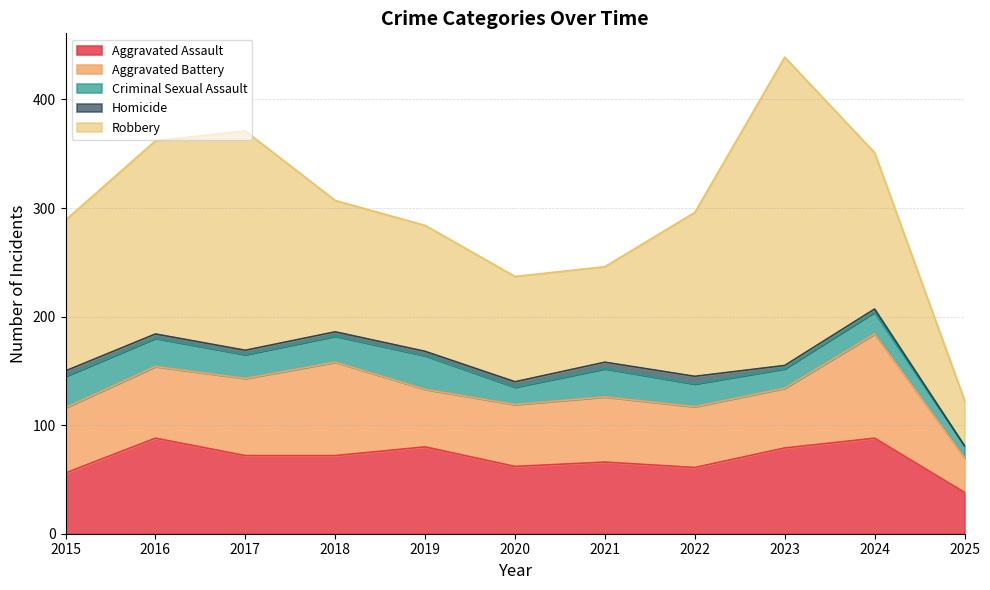

At which category is the sum across all series the highest?

2023